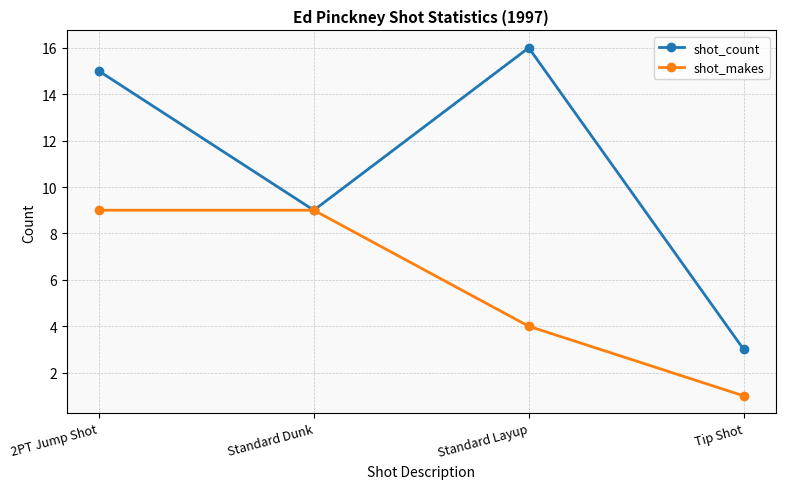

True or false: shot_makes has more than 2 points higher than both neighbors.

False